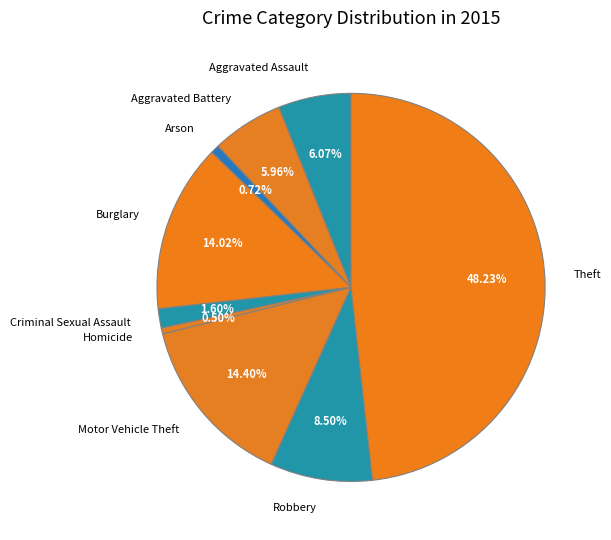

Combined, what portion of the pie is Burglary and Aggravated Battery?

20.0%